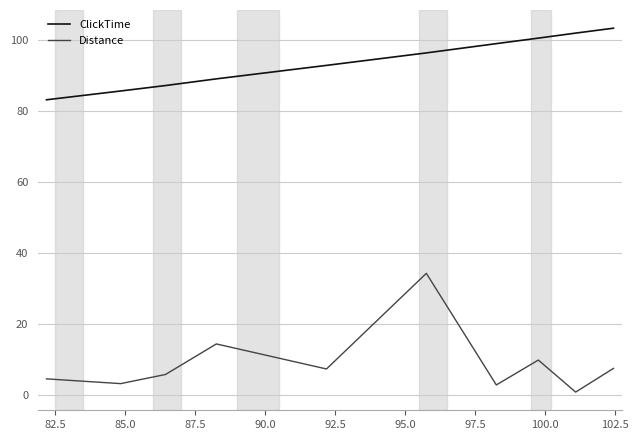

List the series in order of their peak value, highest first.

ClickTime, Distance